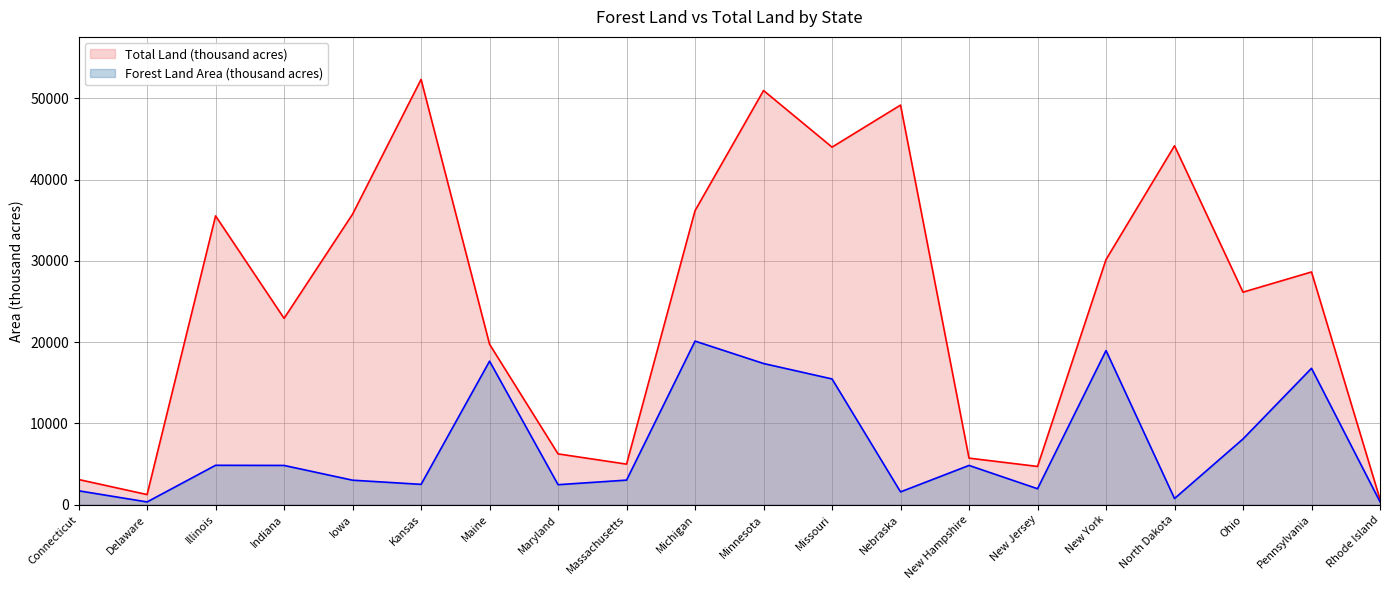

What is the difference between the Forest Land Area (thousand acres) values at Rhode Island and Delaware?

20